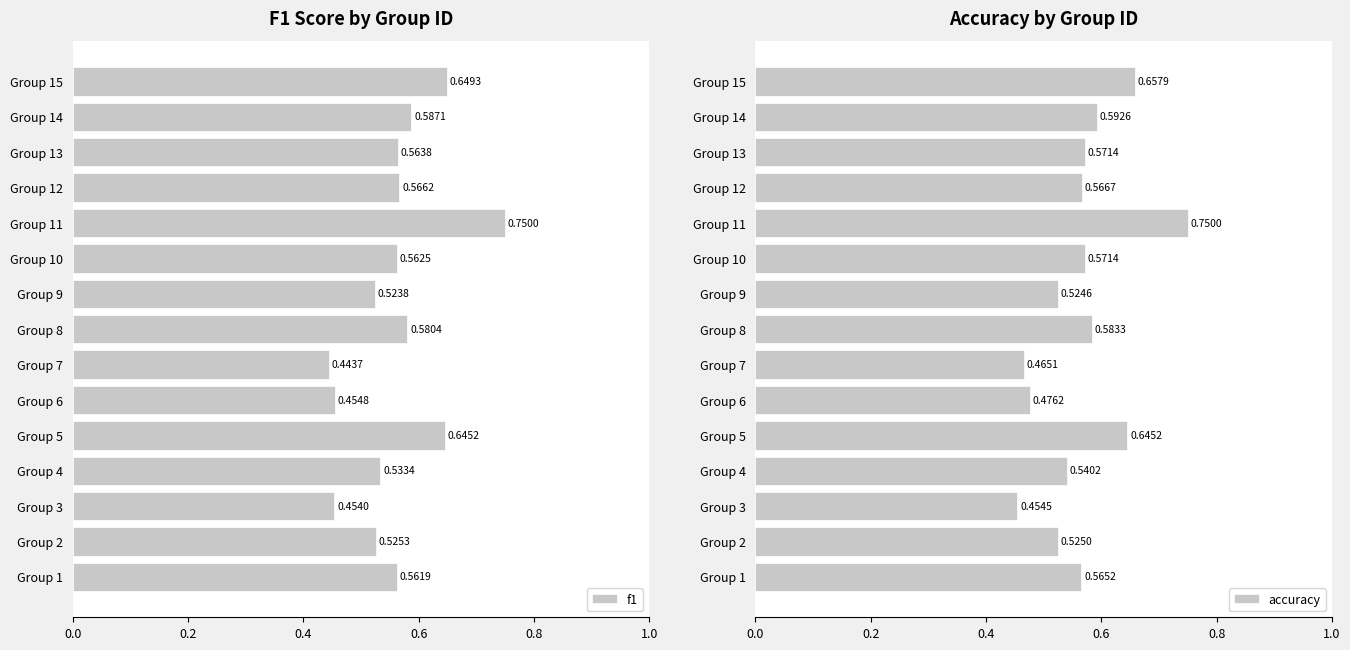

What are all the series names shown in the legend?

f1, accuracy